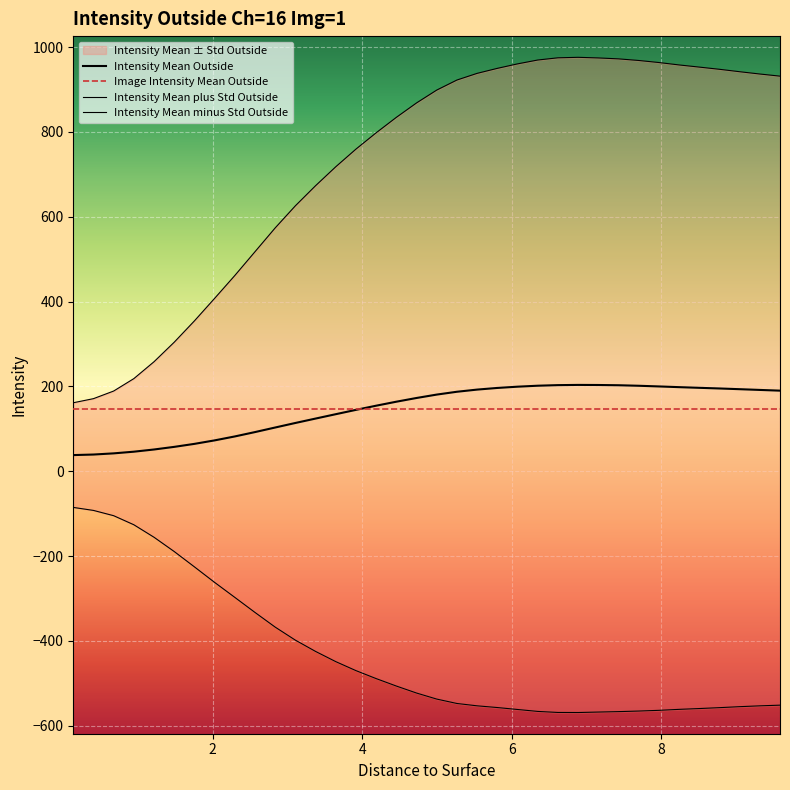

Reading left to right, what are all the values shown in this chart?

Intensity Mean Outside: 38.1	39.4	42.1	46.1	51.3	57.5	64.5	72.8	82.0	92.3	103.1	113.8	124.2	134.5	144.7	154.5	164.0	172.7	180.7	187.4	192.5	196.4	199.4	201.7	203.0	203.5	203.4	202.8	201.5	200.0	198.3	196.7	195.2	193.5	191.7	190.0
Image Intensity Mean Outside: 146.2	146.2	146.2	146.2	146.2	146.2	146.2	146.2	146.2	146.2	146.2	146.2	146.2	146.2	146.2	146.2	146.2	146.2	146.2	146.2	146.2	146.2	146.2	146.2	146.2	146.2	146.2	146.2	146.2	146.2	146.2	146.2	146.2	146.2	146.2	146.2
Intensity Mean plus Std Outside: 161.5	171.2	189.1	218.4	258.3	304.3	354.6	407.6	461.5	517.6	573.8	625.9	673.3	717.9	759.6	798.0	834.4	868.5	898.7	922.4	938.2	950.0	960.5	969.6	974.8	976.0	974.6	972.4	968.6	963.7	958.0	953.0	947.8	942.1	936.6	931.6
Intensity Mean minus Std Outside: -85.3	-92.4	-104.8	-126.2	-155.7	-189.4	-225.5	-262.1	-297.4	-333.0	-367.6	-398.3	-424.9	-448.9	-470.2	-488.9	-506.5	-523.0	-537.2	-547.6	-553.1	-557.2	-561.8	-566.3	-568.8	-568.9	-567.8	-566.8	-565.5	-563.8	-561.5	-559.6	-557.5	-555.1	-553.2	-551.6